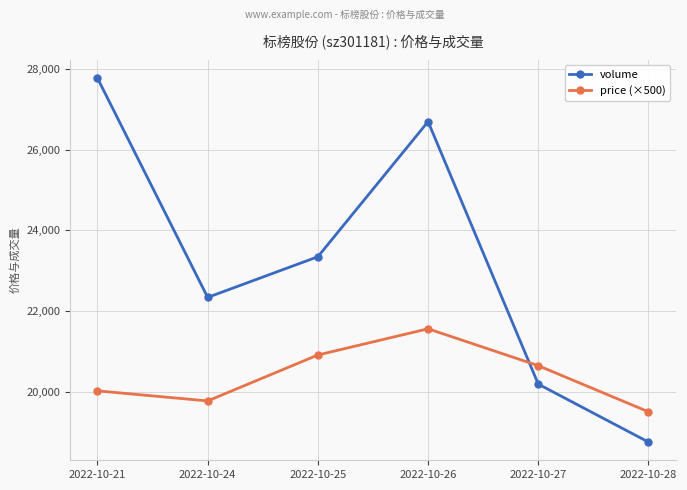

True or false: volume and price (×500) intersect in this chart.

True